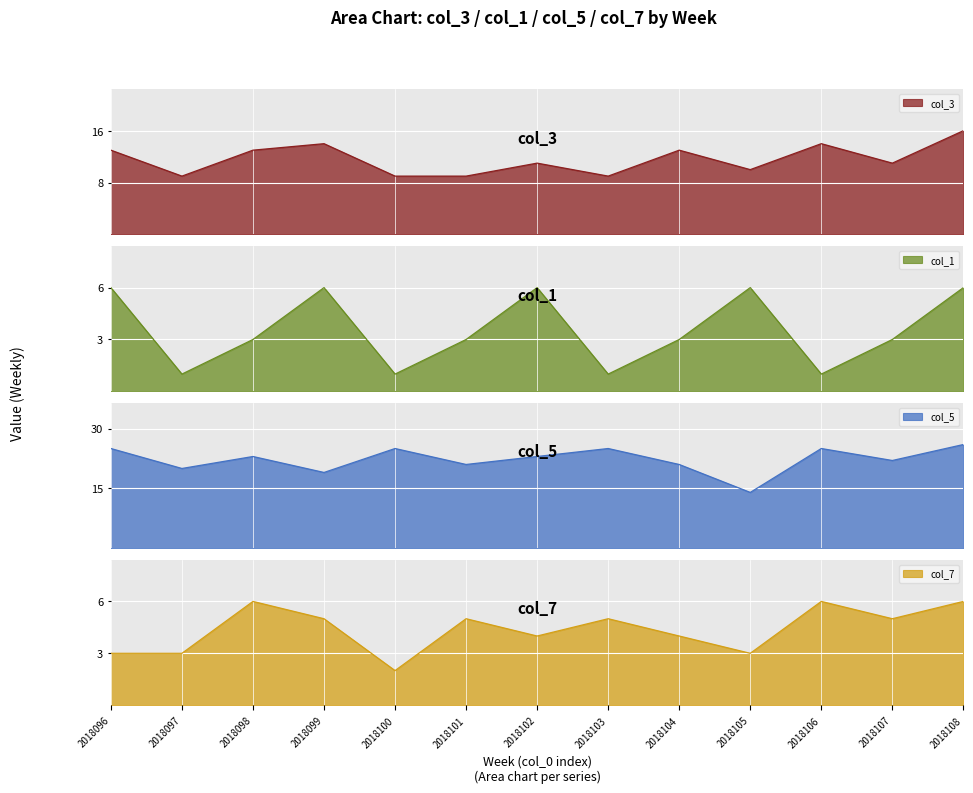

How many data points in col_7 are above 5?

3